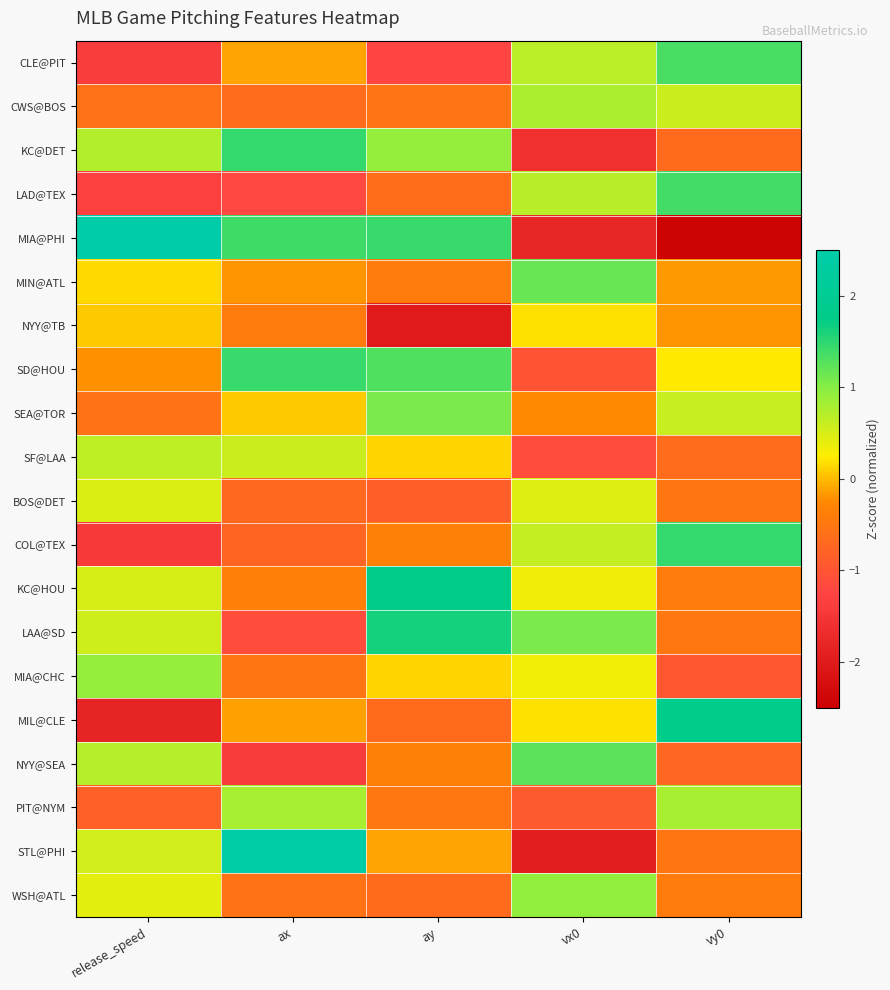

Which series has the largest total across all categories?

KC@HOU